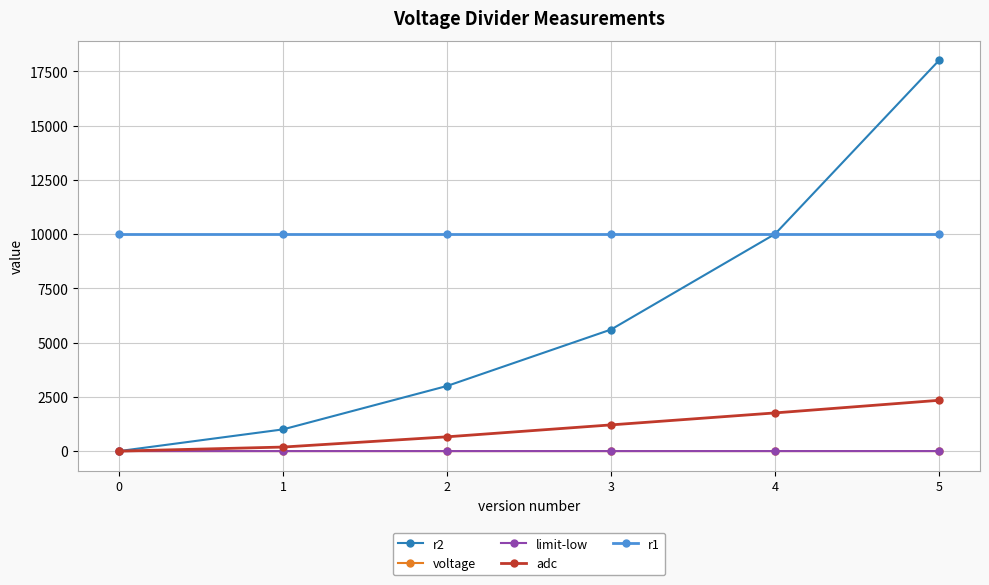

What is the value of the adc point at the 2nd from the left?

186.0